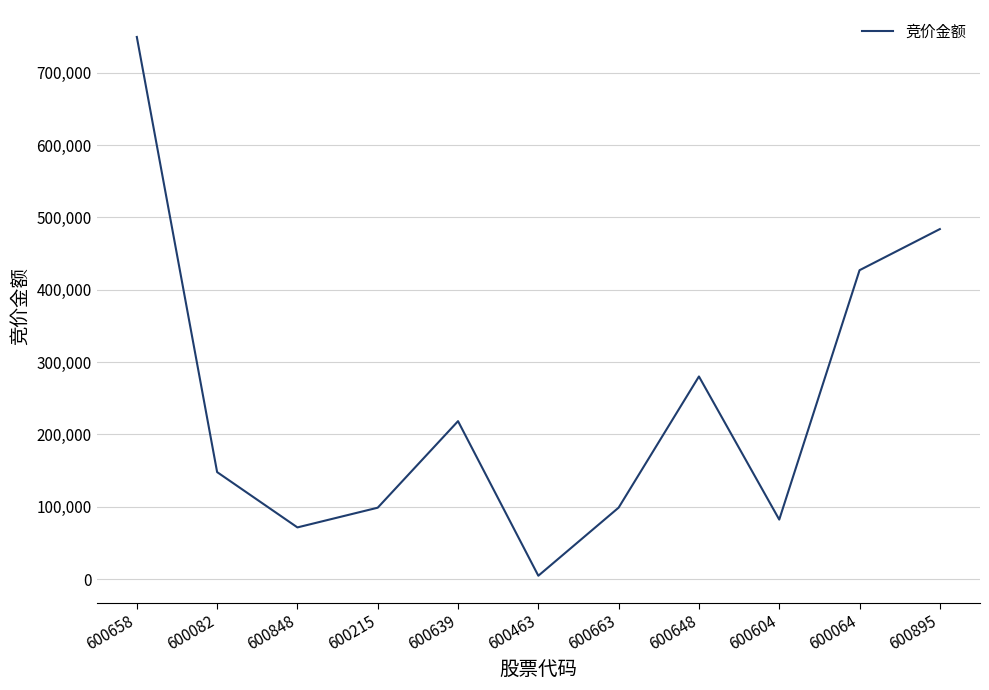

What is the approximate value at 600639?

218268